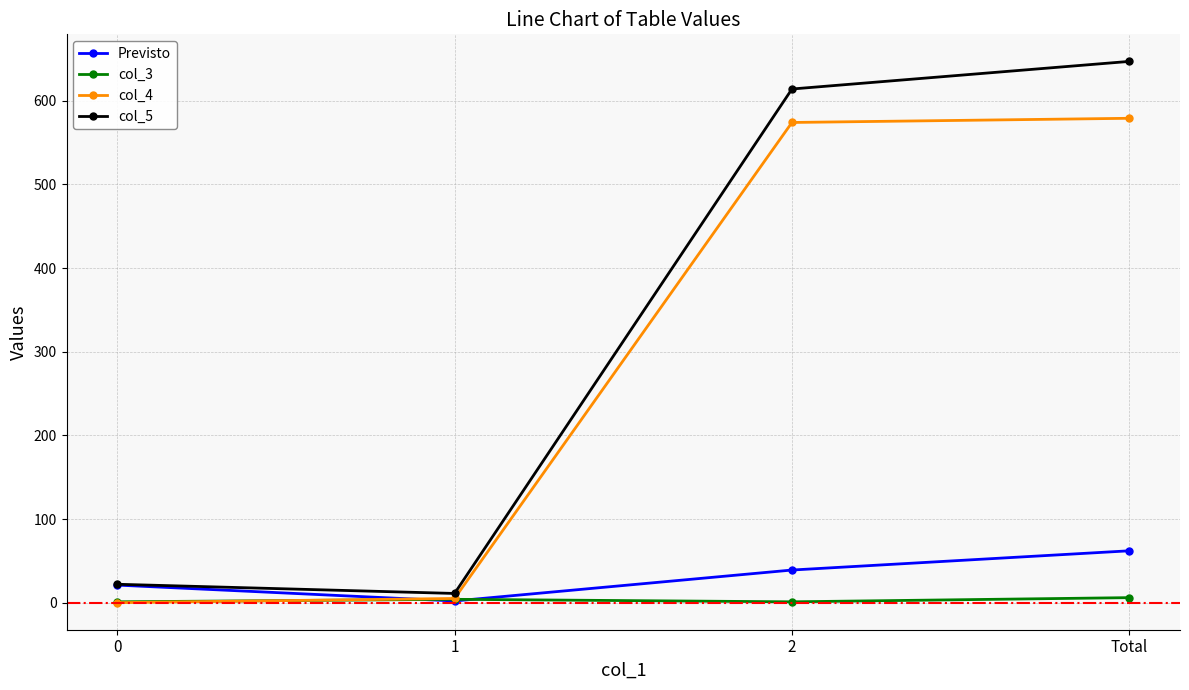

Does the chart display data point markers on the line(s)?

Yes